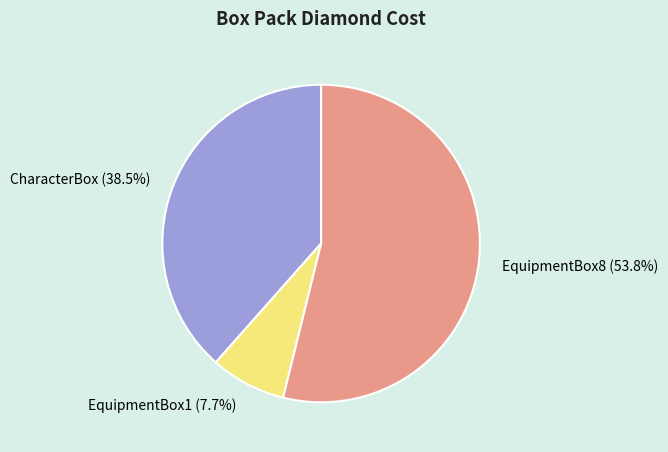

The EquipmentBox1 slice represents 1% of the pie. True or false?

False